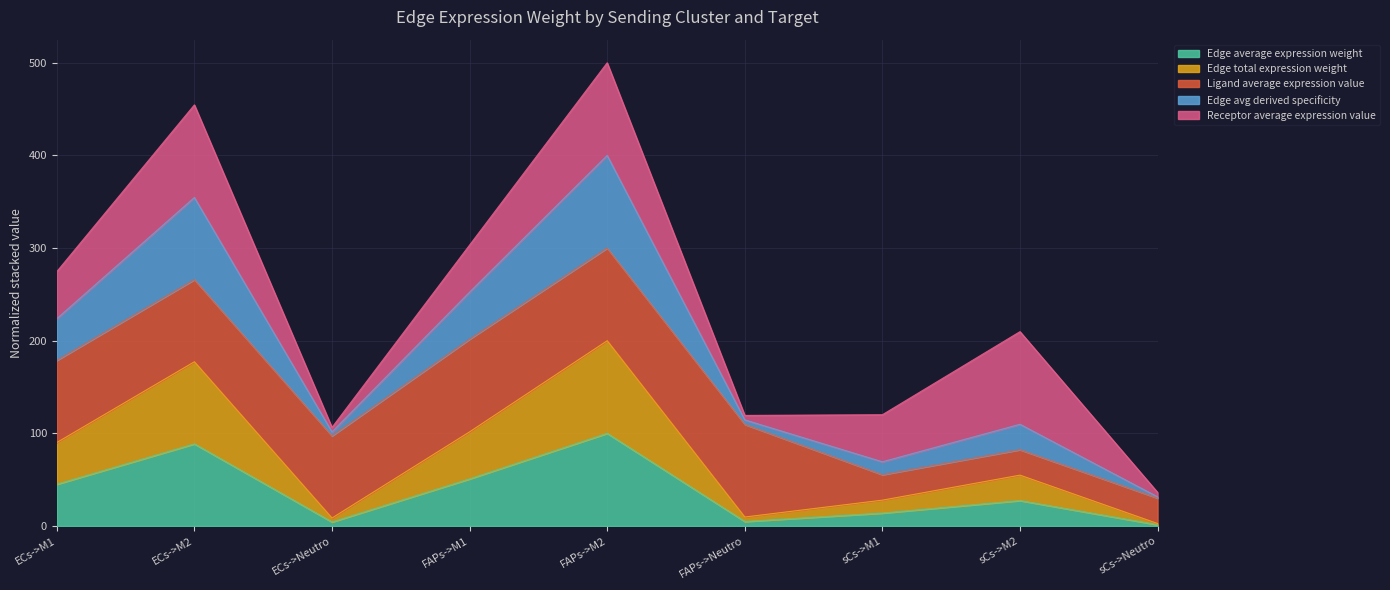

At how many categories does at least one series exceed 495?

1